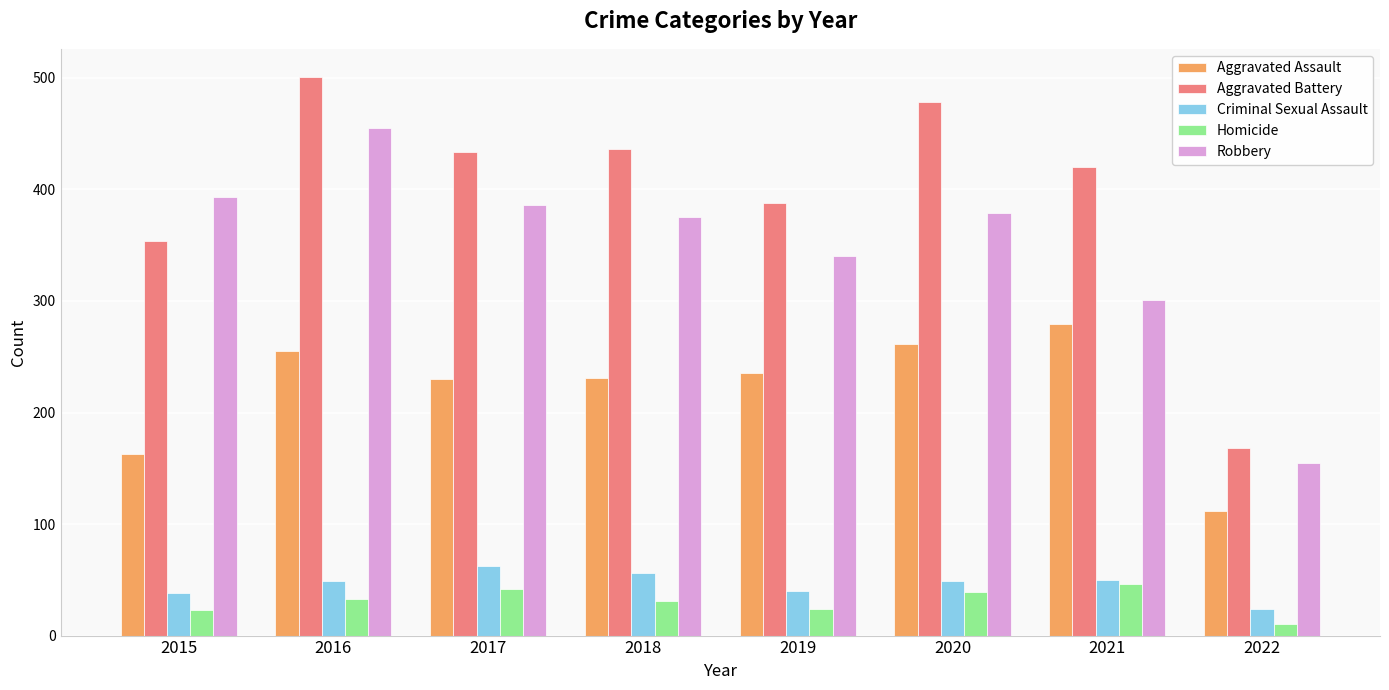

How many data points in Criminal Sexual Assault are less than 49?

3